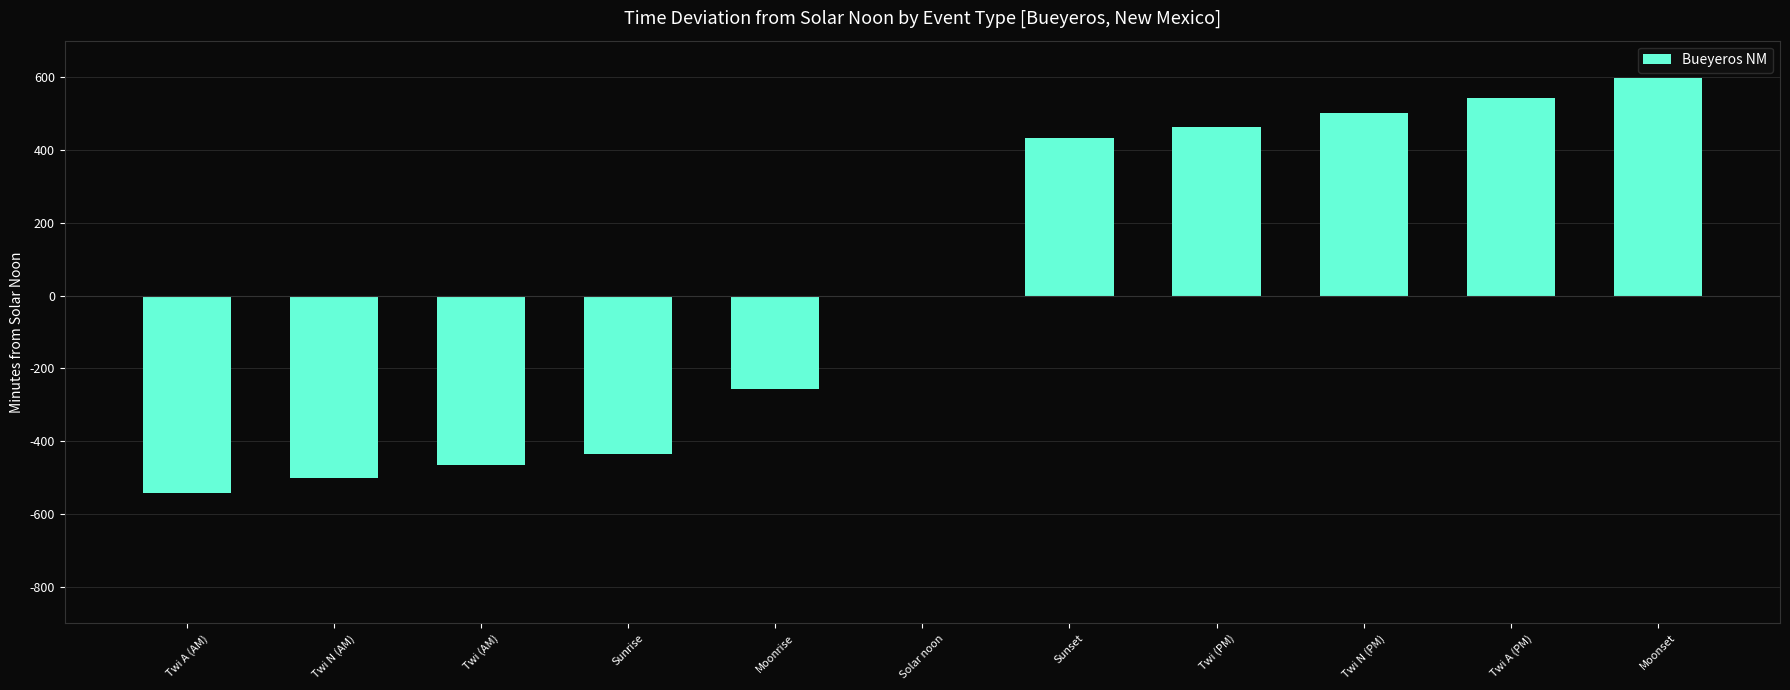

Which has a higher value, Twi (PM) or Twi A (PM)?

Twi A (PM)